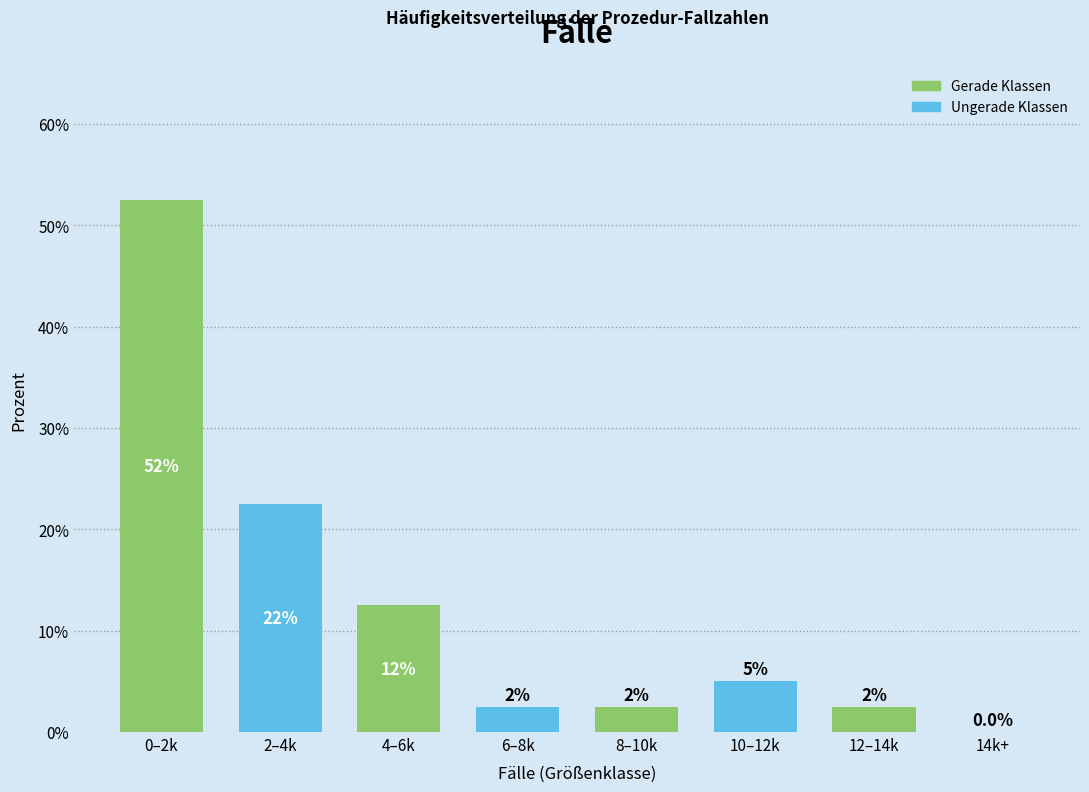

Are the bars horizontal?

No